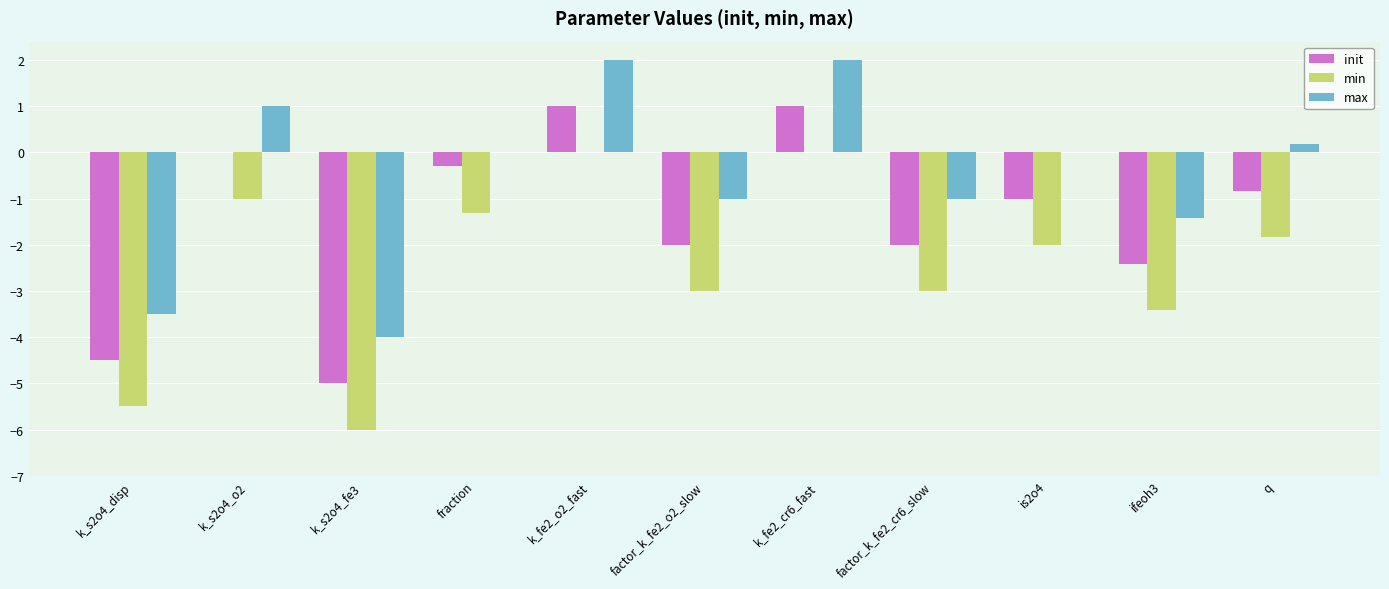

Reading left to right, list all the values displayed in this chart.

init: k_s2o4_disp=-4.5	k_s2o4_o2=0.0	k_s2o4_fe3=-5.0	fraction=-0.3	k_fe2_o2_fast=1.0	factor_k_fe2_o2_slow=-2.0	k_fe2_cr6_fast=1.0	factor_k_fe2_cr6_slow=-2.0	is2o4=-1.0	ifeoh3=-2.4	q=-0.8
min: k_s2o4_disp=-5.5	k_s2o4_o2=-1.0	k_s2o4_fe3=-6.0	fraction=-1.3	k_fe2_o2_fast=0.0	factor_k_fe2_o2_slow=-3.0	k_fe2_cr6_fast=0.0	factor_k_fe2_cr6_slow=-3.0	is2o4=-2.0	ifeoh3=-3.4	q=-1.8
max: k_s2o4_disp=-3.5	k_s2o4_o2=1.0	k_s2o4_fe3=-4.0	fraction=0.0	k_fe2_o2_fast=2.0	factor_k_fe2_o2_slow=-1.0	k_fe2_cr6_fast=2.0	factor_k_fe2_cr6_slow=-1.0	is2o4=0.0	ifeoh3=-1.4	q=0.2